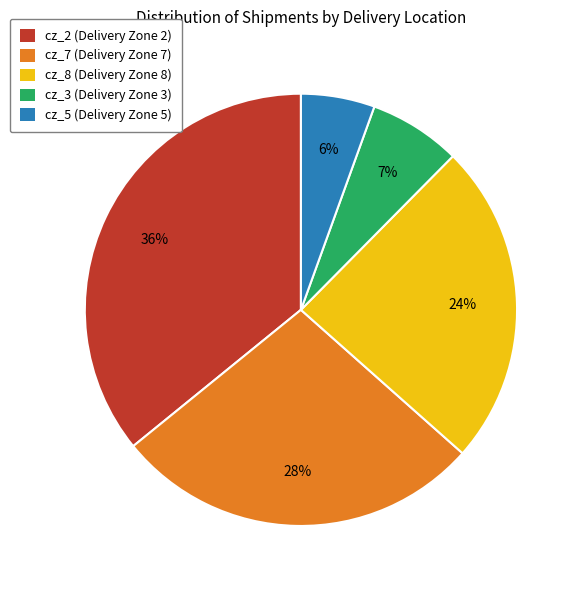

What is the largest slice in the pie chart?

cz_2